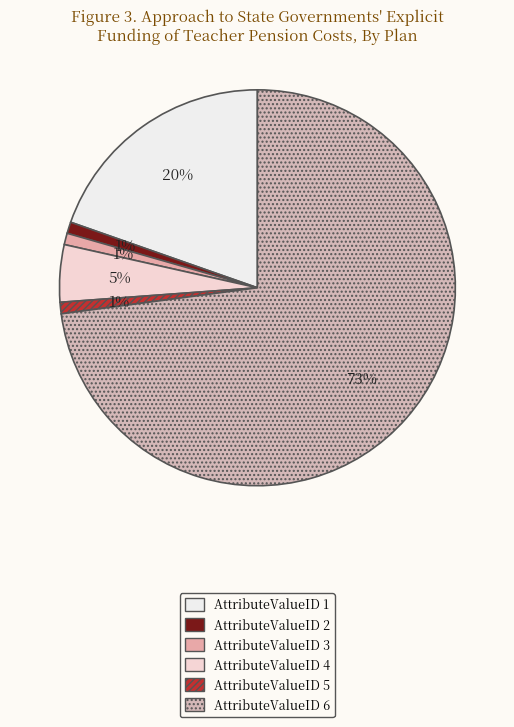

How many slices are in this pie chart?

6